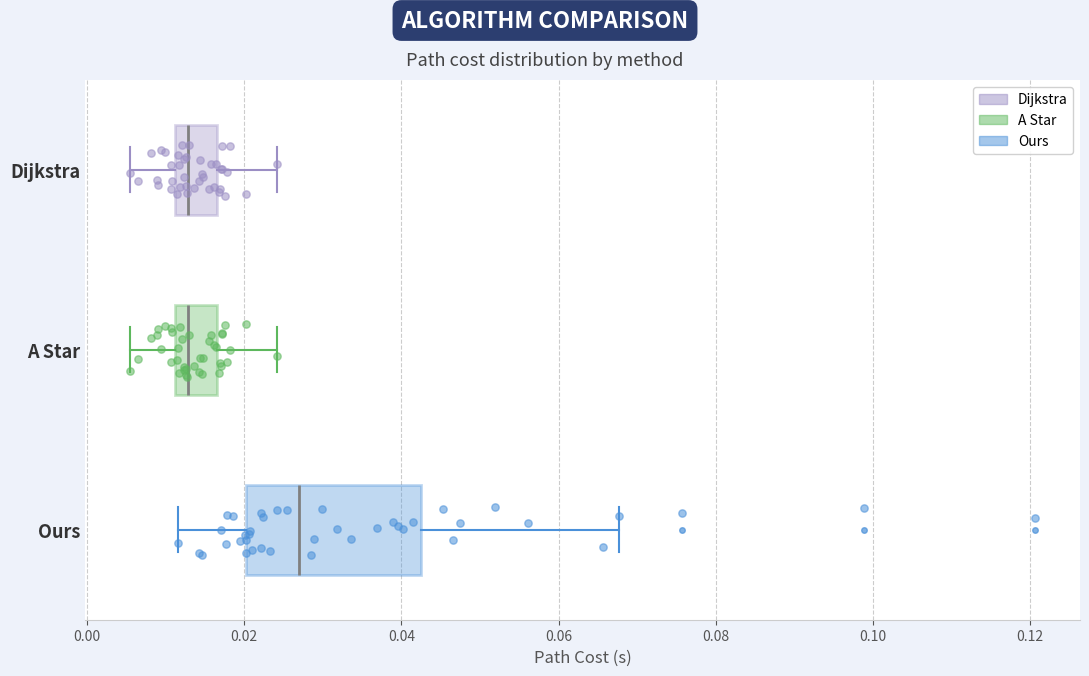

Reading bottom to top, transcribe this box plot: for each box, give where its median line is, the range the box spans, and where its two whiskers end, as read against the x-axis. The values are not printed on the chart, so give them approximately, as read against the axis.

Ours: median 0.028, box 0.020 to 0.042, whiskers 0.012 to 0.068
A Star: median 0.012 (just right of the box's left edge), box 0.012 to 0.016, whiskers 0.006 to 0.024
Dijkstra: median 0.012 (just right of the box's left edge), box 0.012 to 0.016, whiskers 0.006 to 0.024